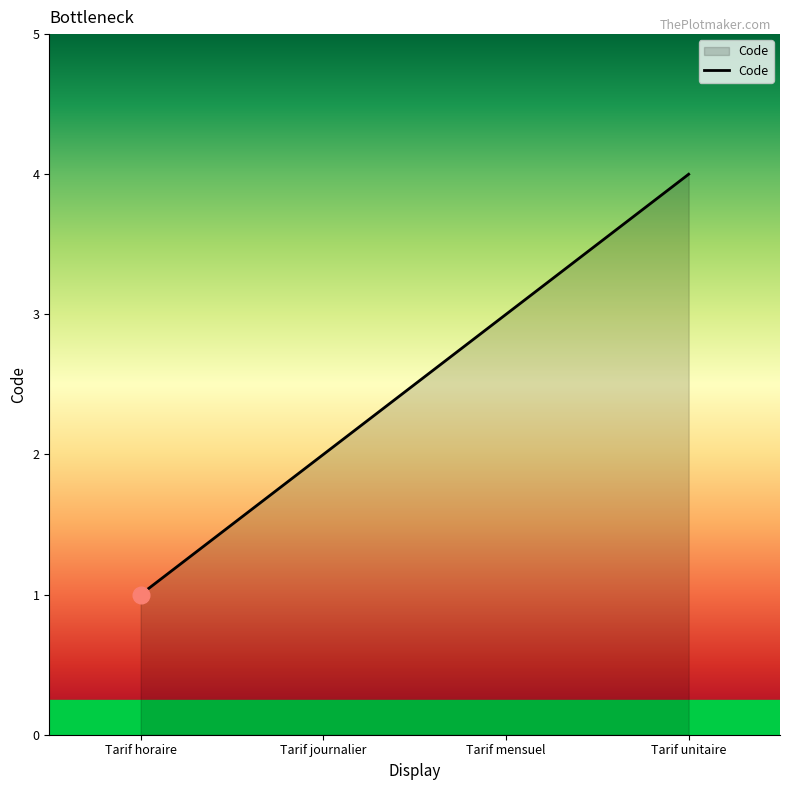

Between Tarif journalier and Tarif horaire, which is larger?

Tarif journalier